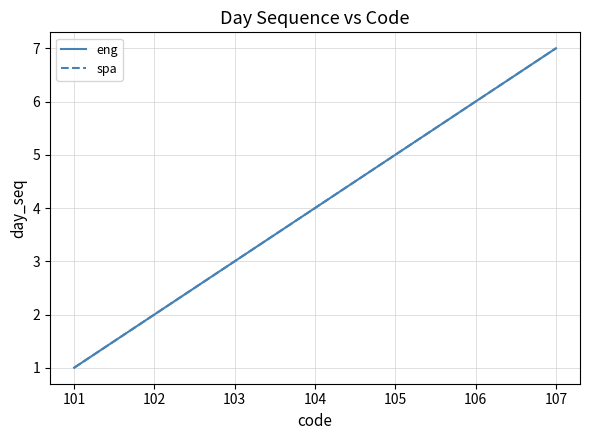

True or false: eng and spa cross at least once.

False